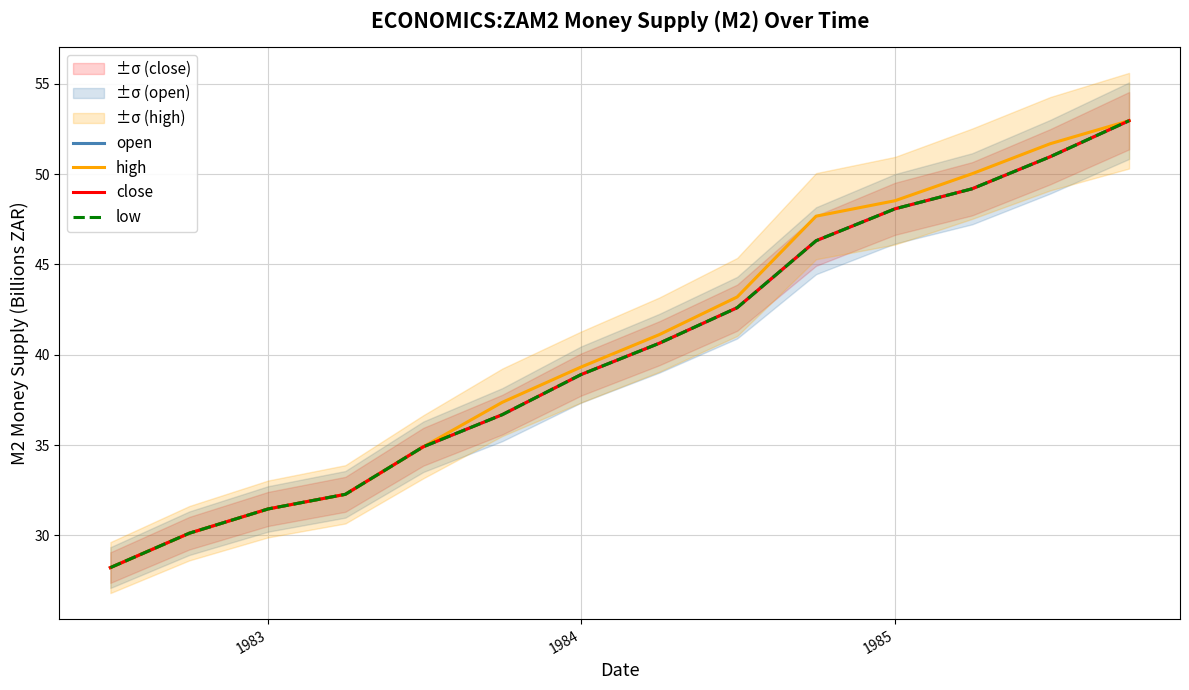

True or false: high and close cross at least once.

False